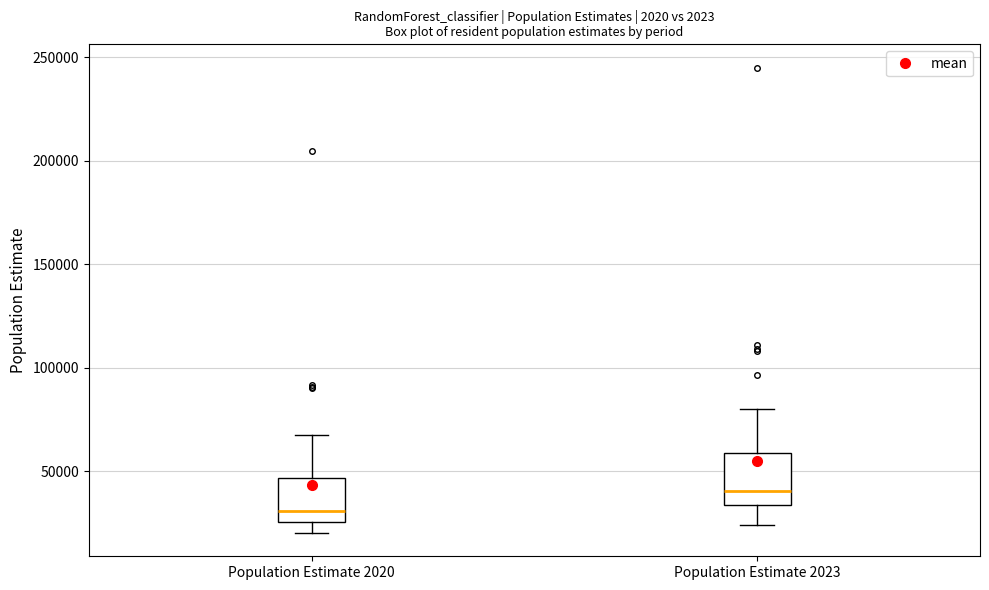

Reading left to right, read every box against the y-axis: the position of its median line, the range the box covers, and the ends of its whiskers. The values are not printed on the chart, so give them approximately, as read against the axis.

Population Estimate 2020: median 30000, box 25000 to 45000, whiskers 20000 to 65000
Population Estimate 2023: median 40000, box 35000 to 60000, whiskers 25000 to 80000